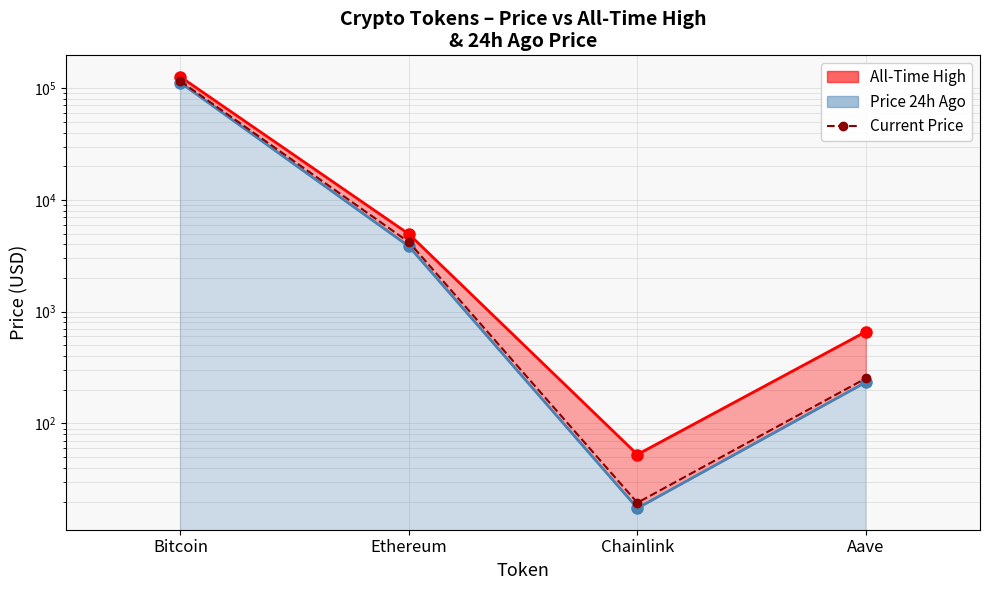

Approximately how many times larger is the value at Ethereum compared to Chainlink?

214.7